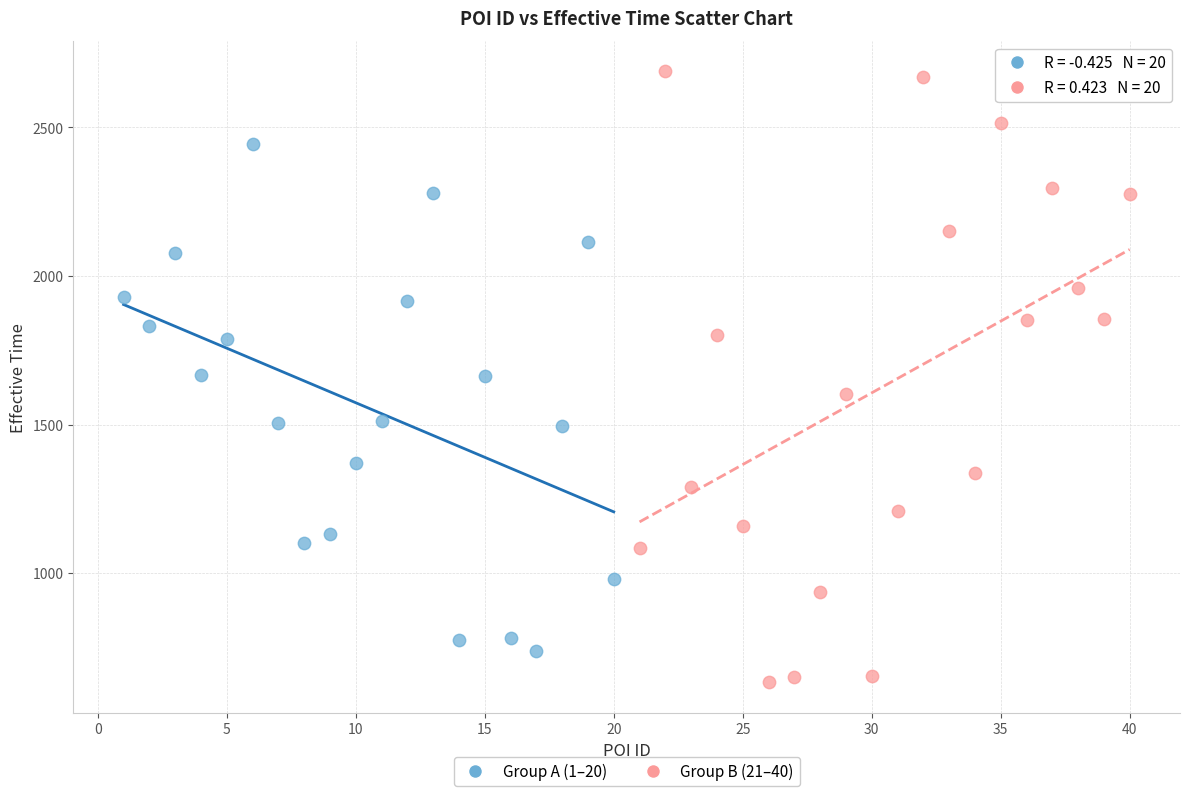

Which series reaches the maximum Y coordinate?

Group B (21–40)